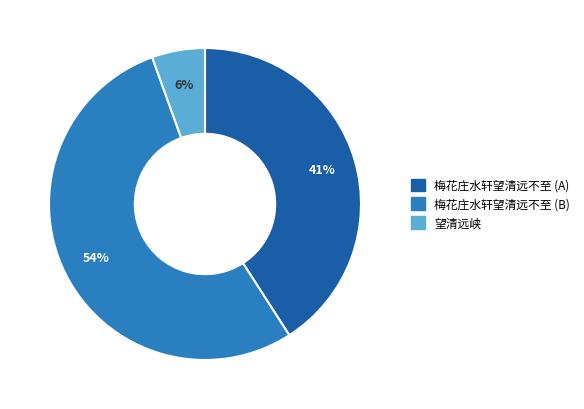

Is there a majority slice in this chart?

Yes